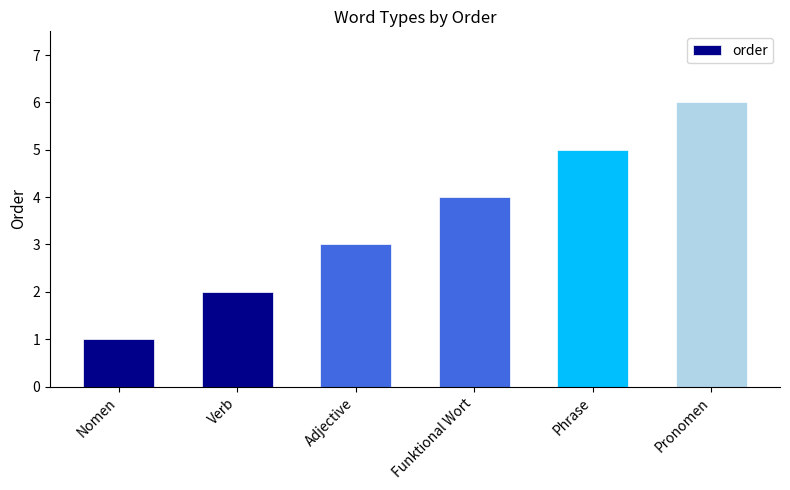

What is the average value?

4